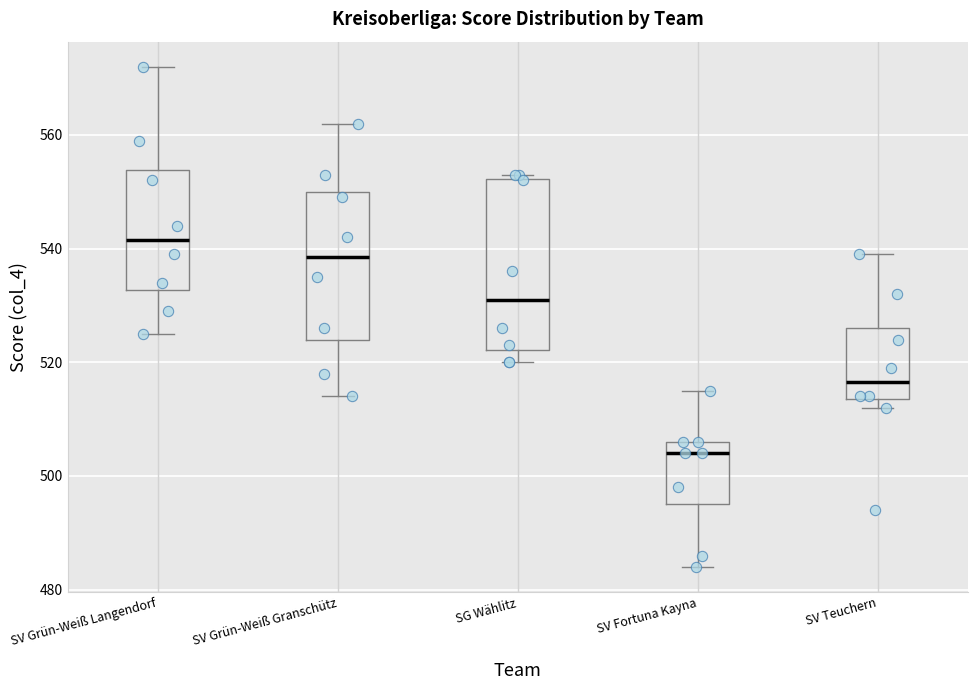

Reading left to right, read every box against the y-axis: the position of its median line, the range the box covers, and the ends of its whiskers. The values are not printed on the chart, so give them approximately, as read against the axis.

SV Grün-Weiß Langendorf: median 542, box 532 to 554, whiskers 526 to 572
SV Grün-Weiß Granschütz: median 538, box 524 to 550, whiskers 514 to 562
SG Wählitz: median 532, box 522 to 552, whiskers 520 to 554
SV Fortuna Kayna: median 504, box 496 to 506, whiskers 484 to 516
SV Teuchern: median 516, box 514 to 526, whiskers 512 to 540